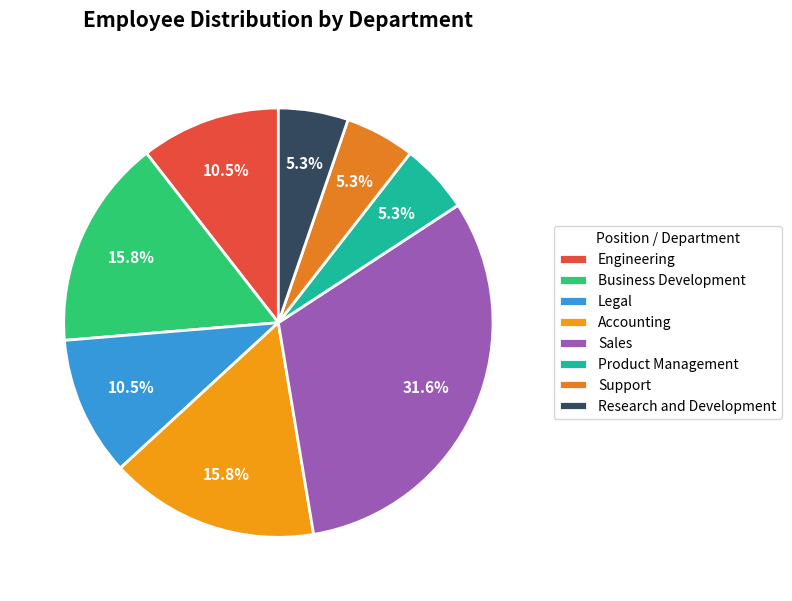

Approximately how many times larger is the value at Product Management compared to Sales?

0.2